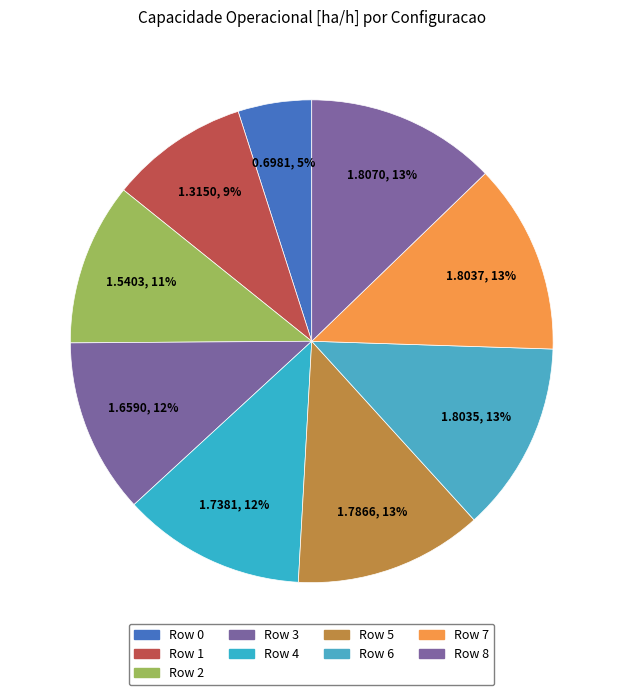

Is Row 2 the majority of the pie?

No